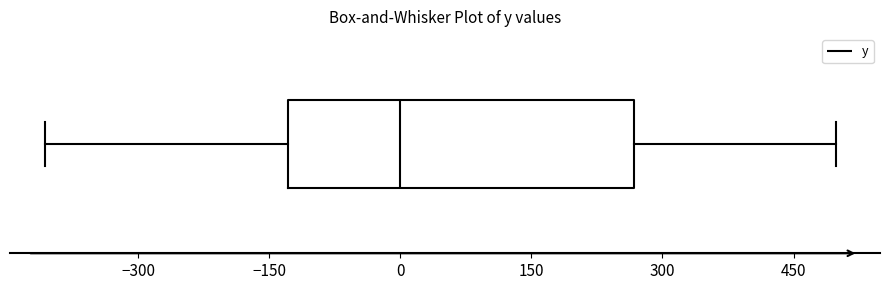

Read this box plot against the x-axis: the position of the median line, the range covered by the box, and the ends of both whiskers. The values are not printed on the chart, so give them approximately, as read against the axis.

median 0, box -120 to 260, whiskers -400 to 500